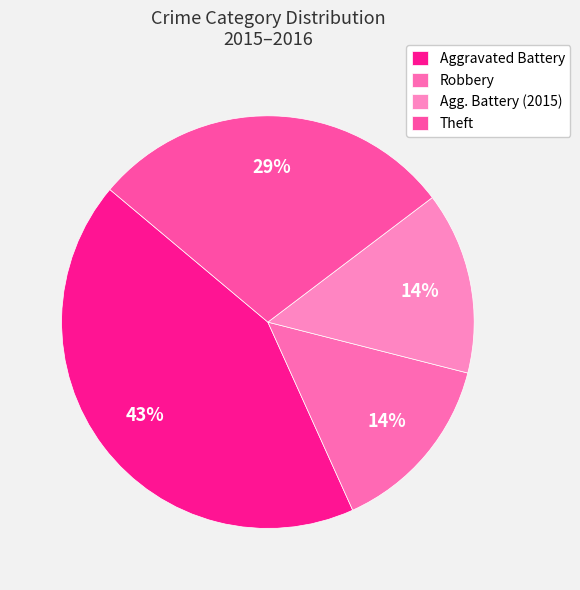

How many slices are in this pie chart?

4